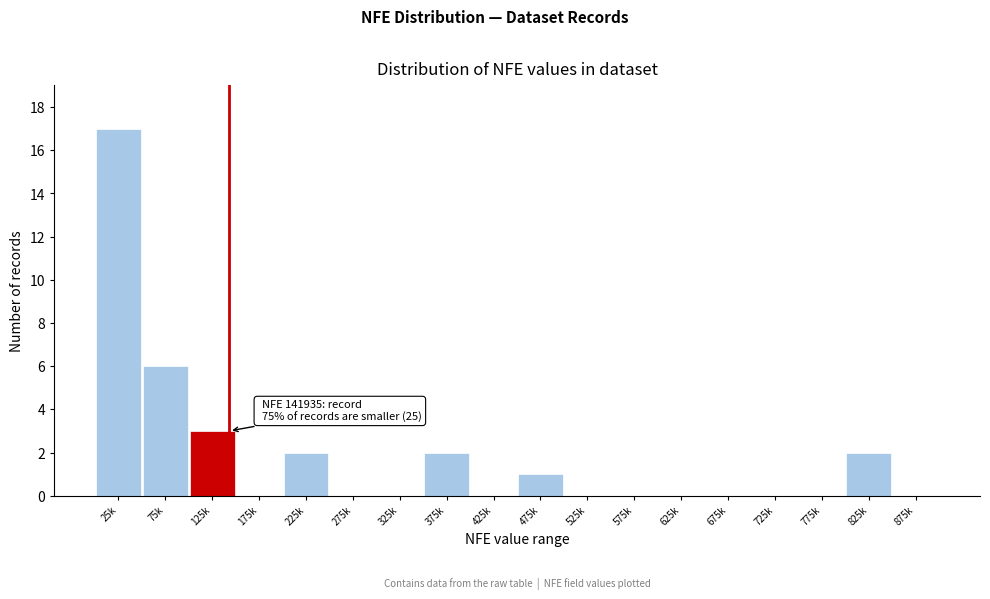

Reading left to right, extract all data points from this chart.

25k=17	75k=6	125k=3	175k=0	225k=2	275k=0	325k=0	375k=2	425k=0	475k=1	525k=0	575k=0	625k=0	675k=0	725k=0	775k=0	825k=2	875k=0